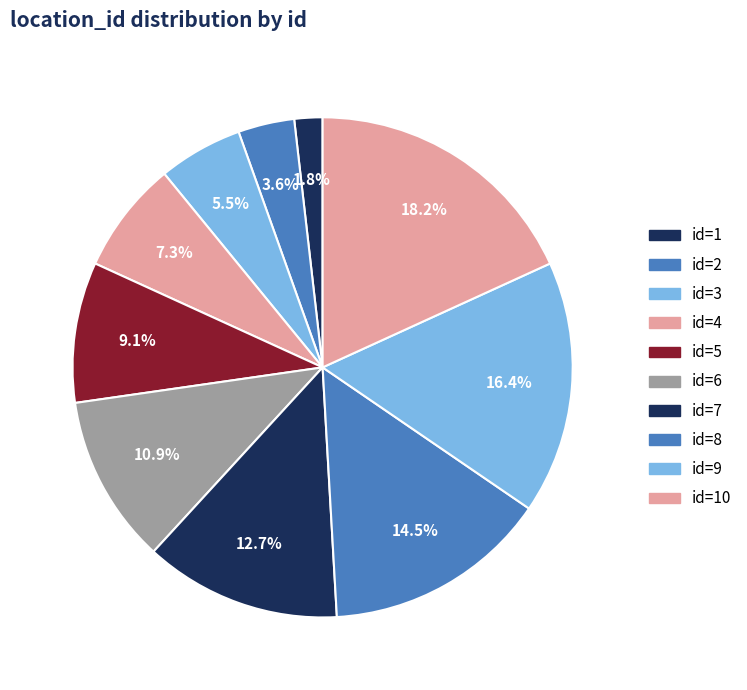

How many segments does this pie chart have?

10